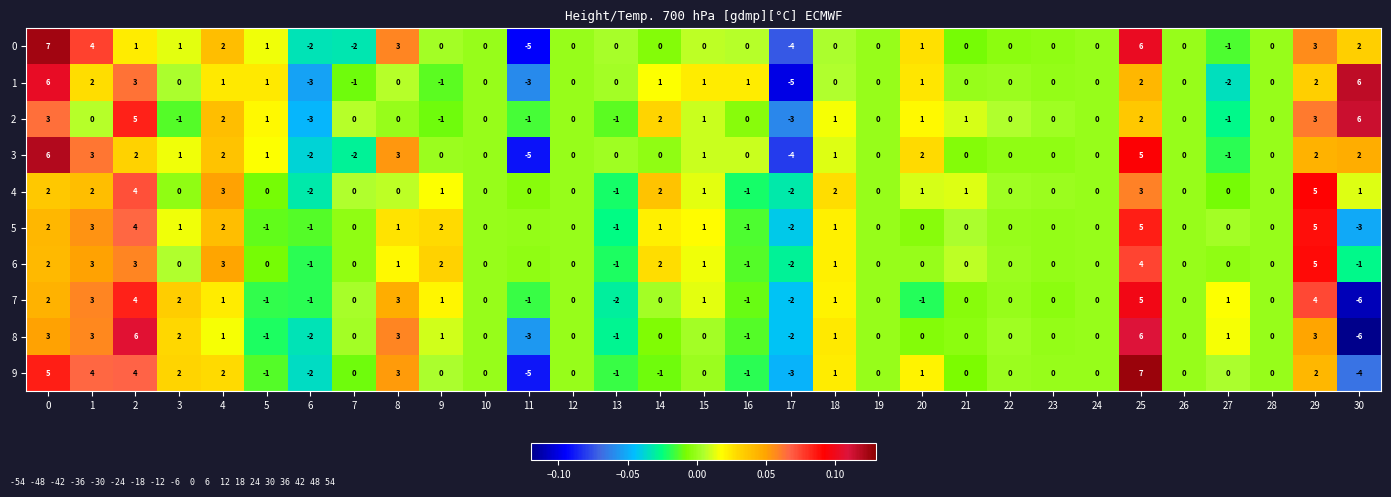

Count the number of categories in the chart.

31